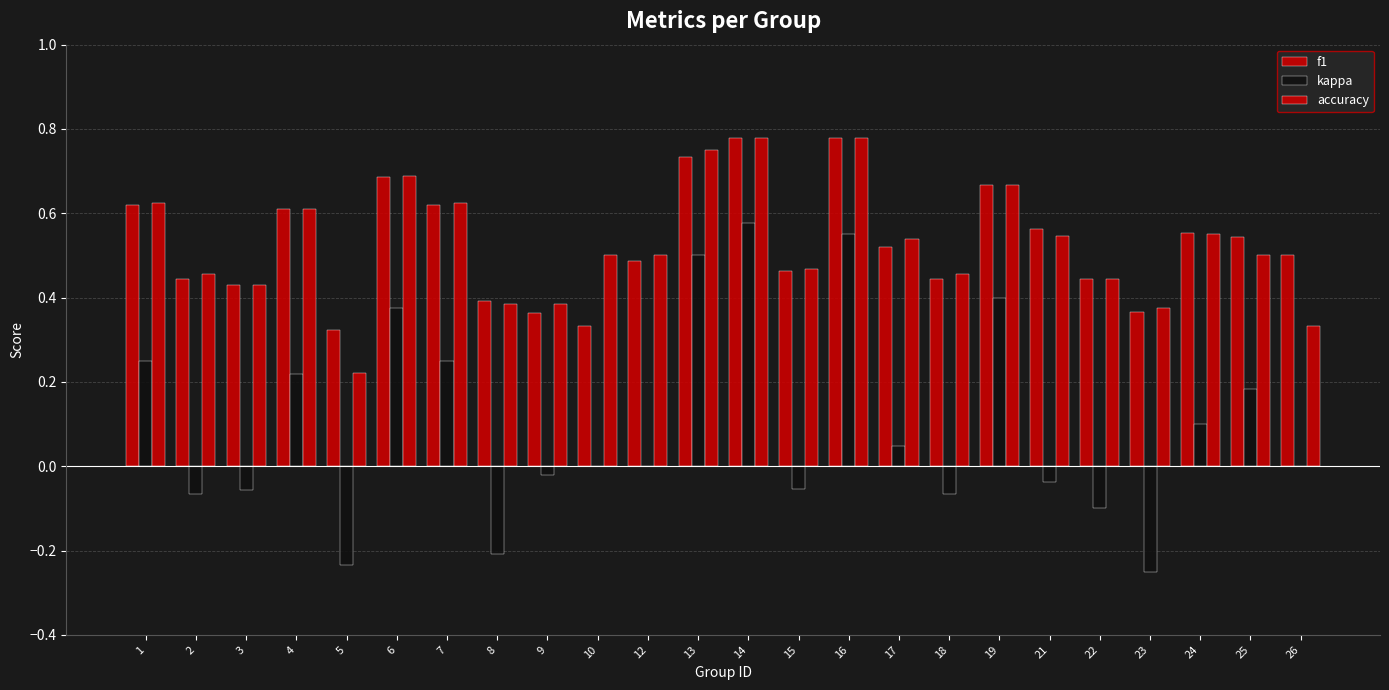

Is the value of kappa at 19 greater than the value of accuracy at 8?

Yes